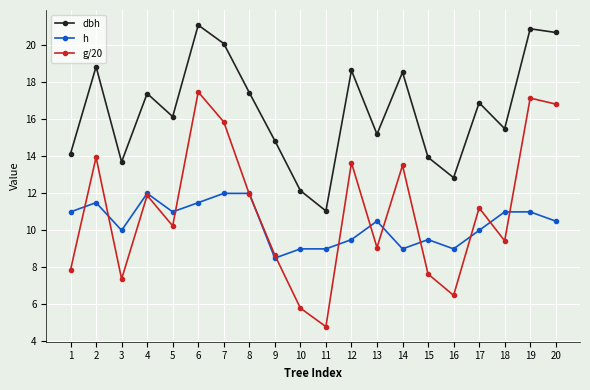

True or false: h has a value of 19.9 at 2.

False